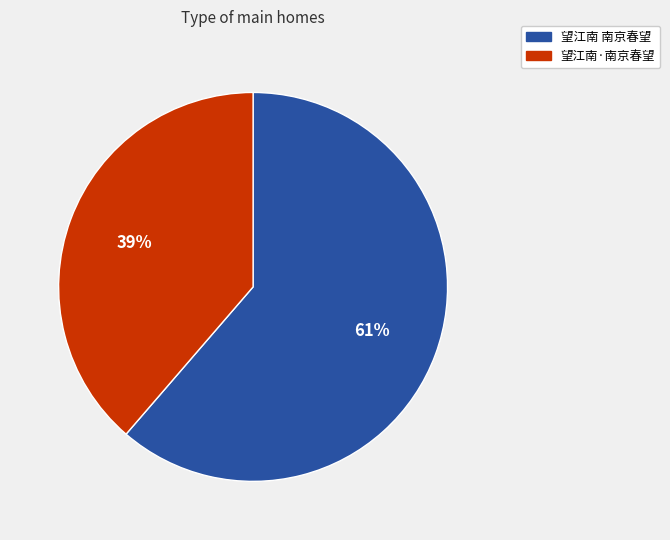

What is the largest slice in the pie chart?

望江南 南京春望